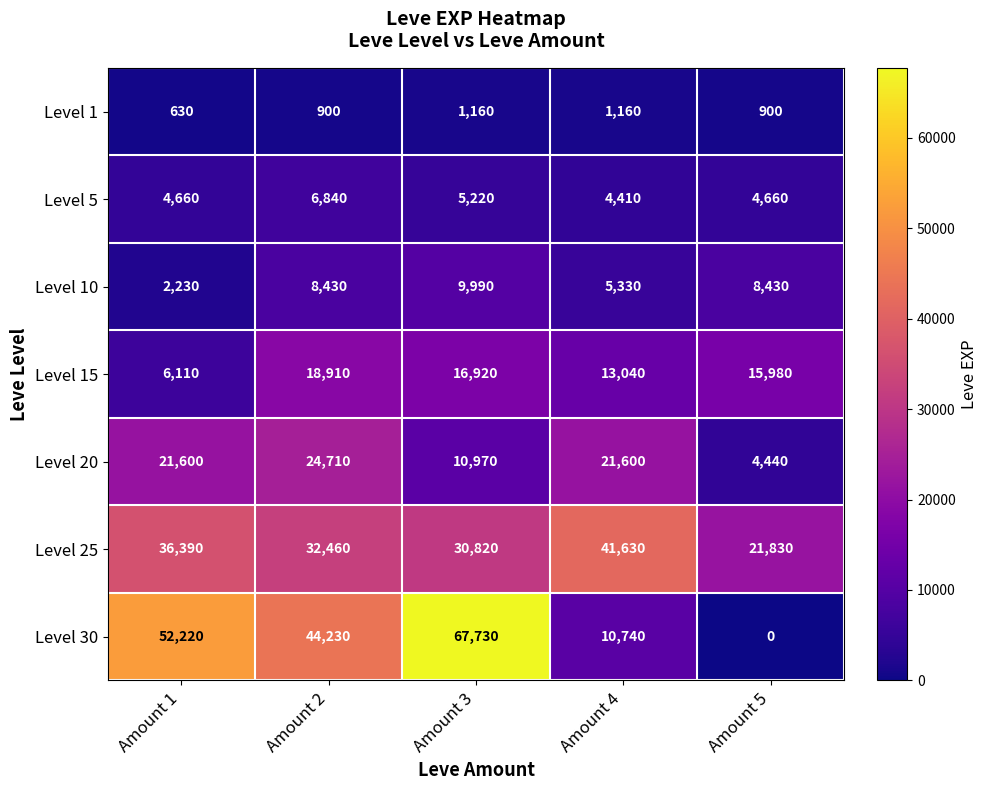

Between Amount 3 and Amount 4, which series saw the biggest shift?

Level 30